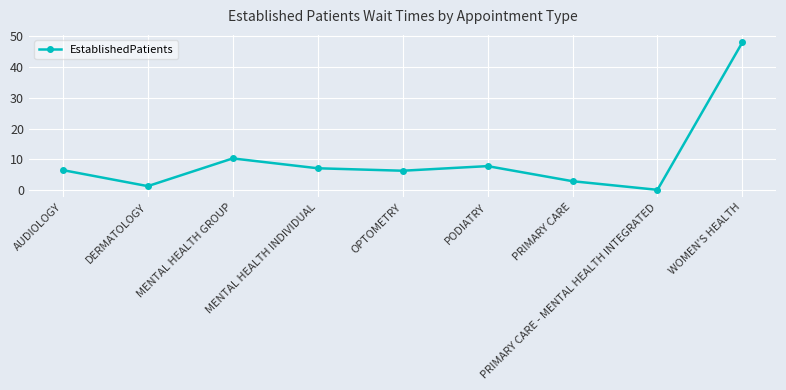

What position from the right is MENTAL HEALTH INDIVIDUAL?

6